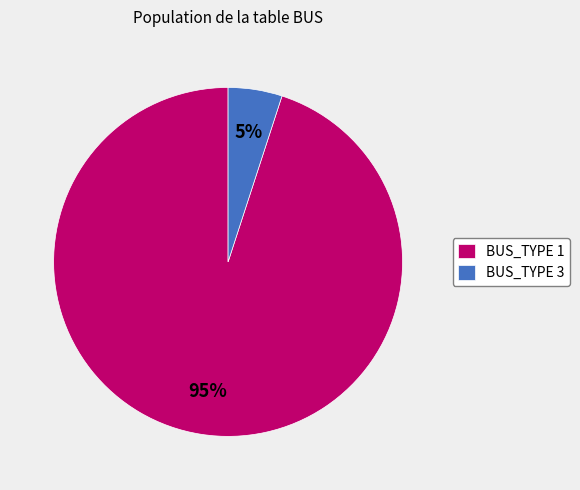

Rank the categories by value from lowest to highest.

BUS_TYPE 3, BUS_TYPE 1